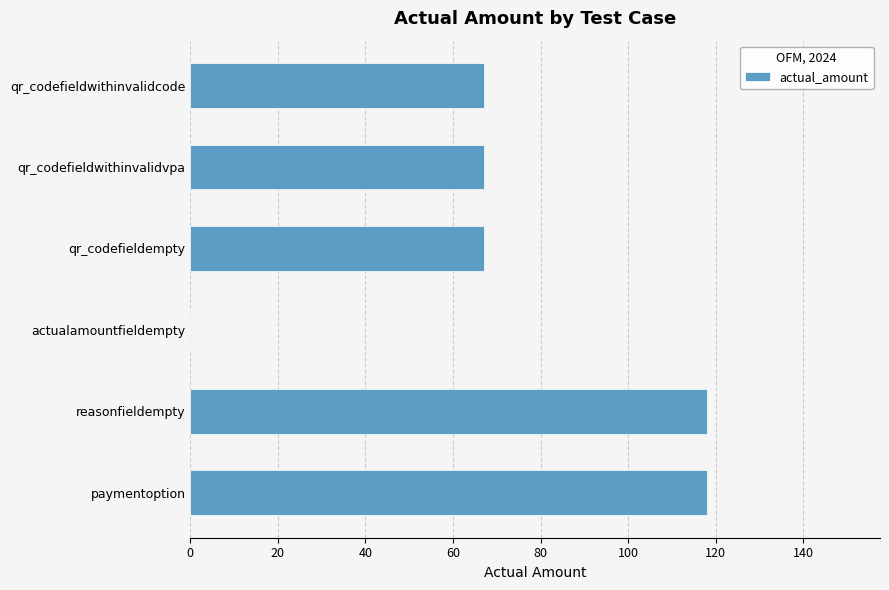

How many distinct data groups are displayed?

1